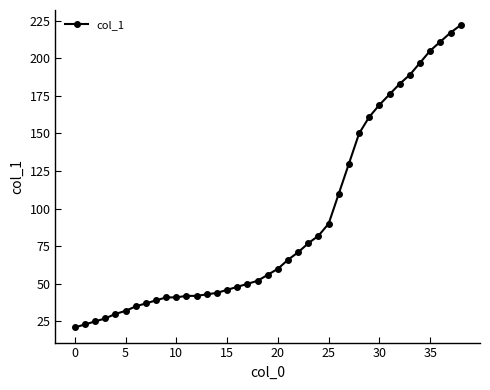

What is the difference between the maximum and minimum values?

201